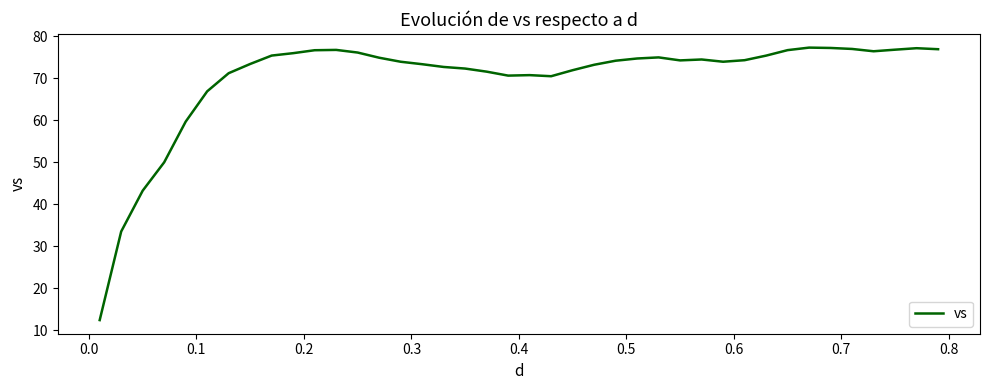

What is the difference between the maximum and minimum values?

64.9